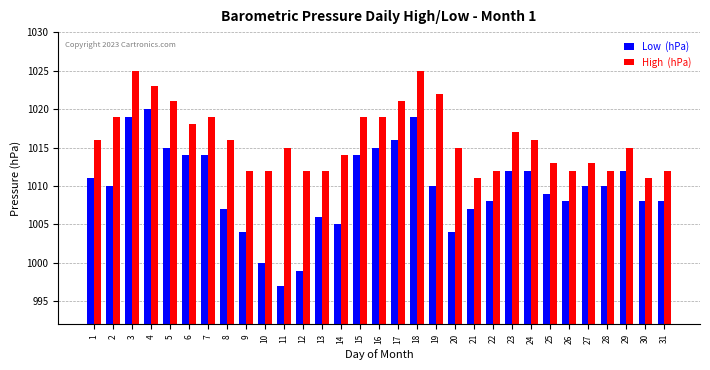

What is the total value across all series at 14?

2019